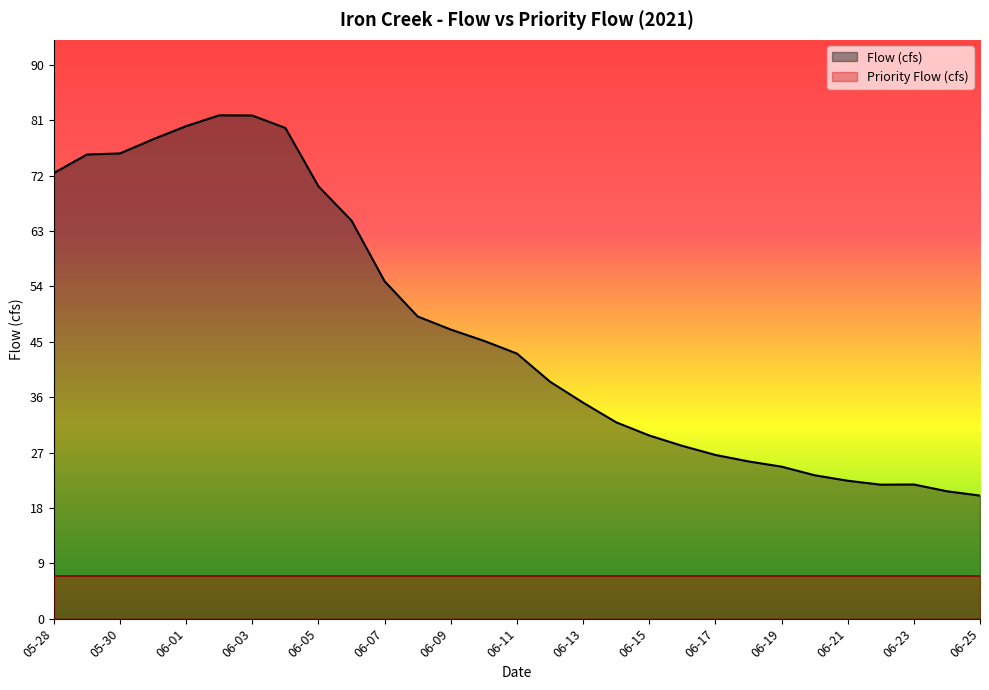

Reading left to right, transcribe all the data shown in this chart.

05-28=72.4	05-29=75.4	05-30=75.6	05-31=77.9	06-01=80.1	06-02=81.8	06-03=81.8	06-04=79.8	06-05=70.3	06-06=64.7	06-07=54.8	06-08=49.1	06-09=47.0	06-10=45.2	06-11=43.1	06-12=38.5	06-13=35.1	06-14=31.9	06-15=29.8	06-16=28.1	06-17=26.6	06-18=25.6	06-19=24.7	06-20=23.3	06-21=22.4	06-22=21.8	06-23=21.8	06-24=20.7	06-25=20.0